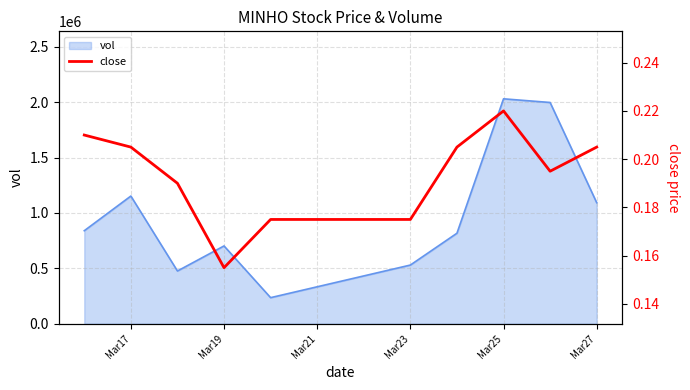

What is the minimum value for vol?

235700